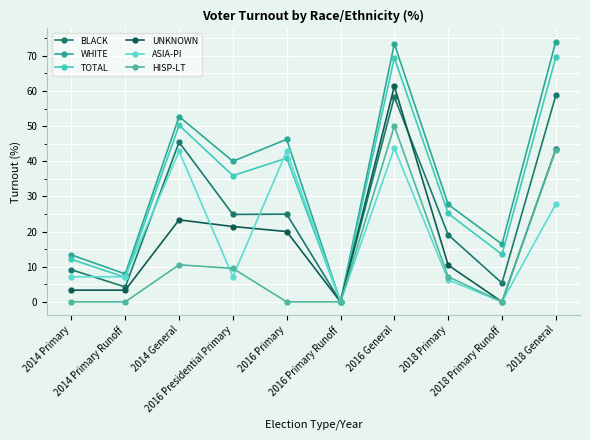

What is the difference between the maximum and minimum values in the TOTAL series?

69.6